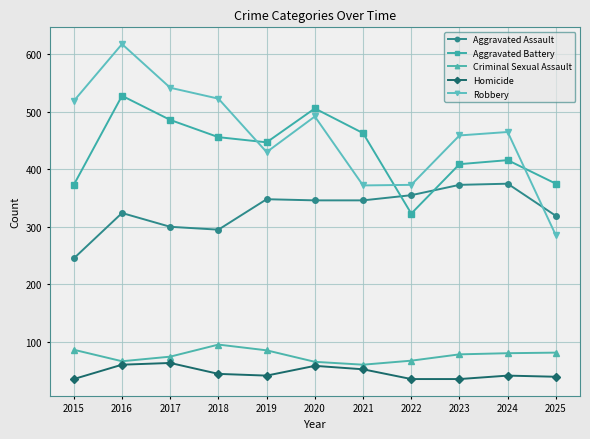

How many values in the Robbery series are below 465?

5